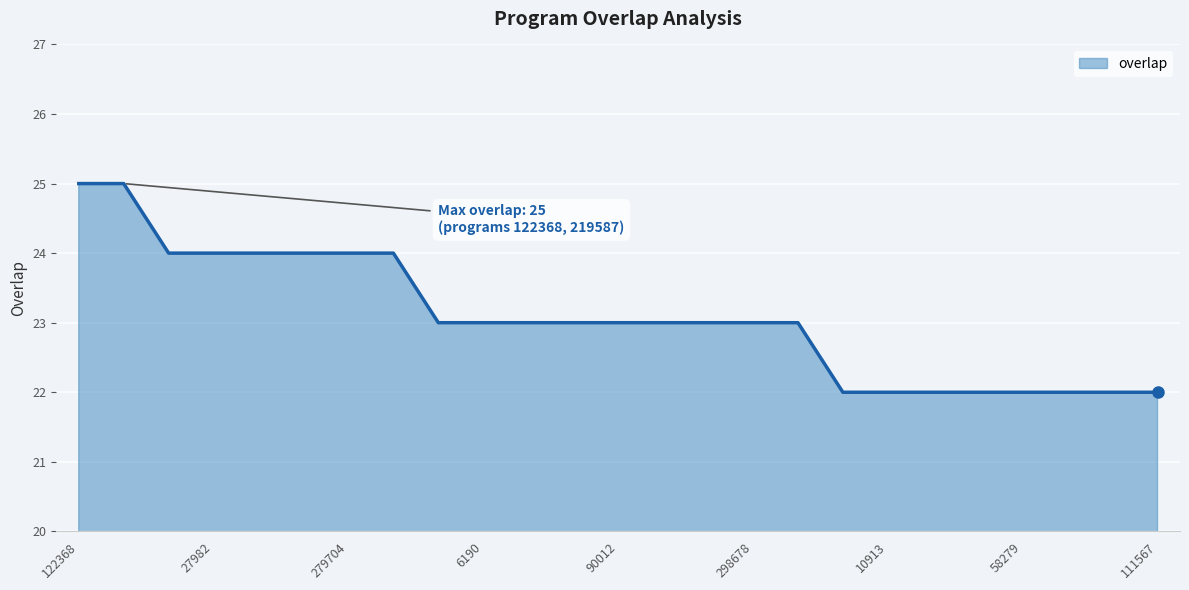

What is the difference between the maximum and minimum values?

3